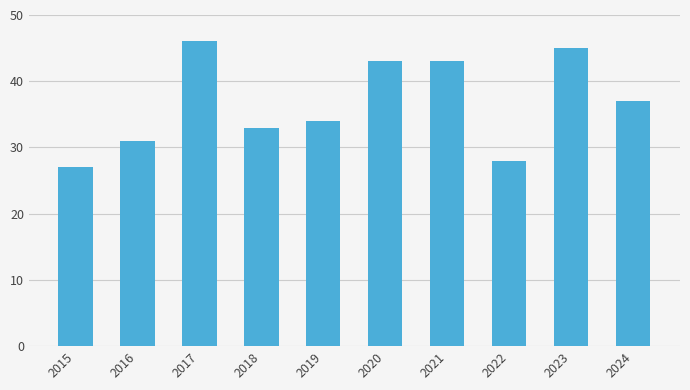

Reading right to left, what are all the values shown in this chart?

2024=37	2023=45	2022=28	2021=43	2020=43	2019=34	2018=33	2017=46	2016=31	2015=27